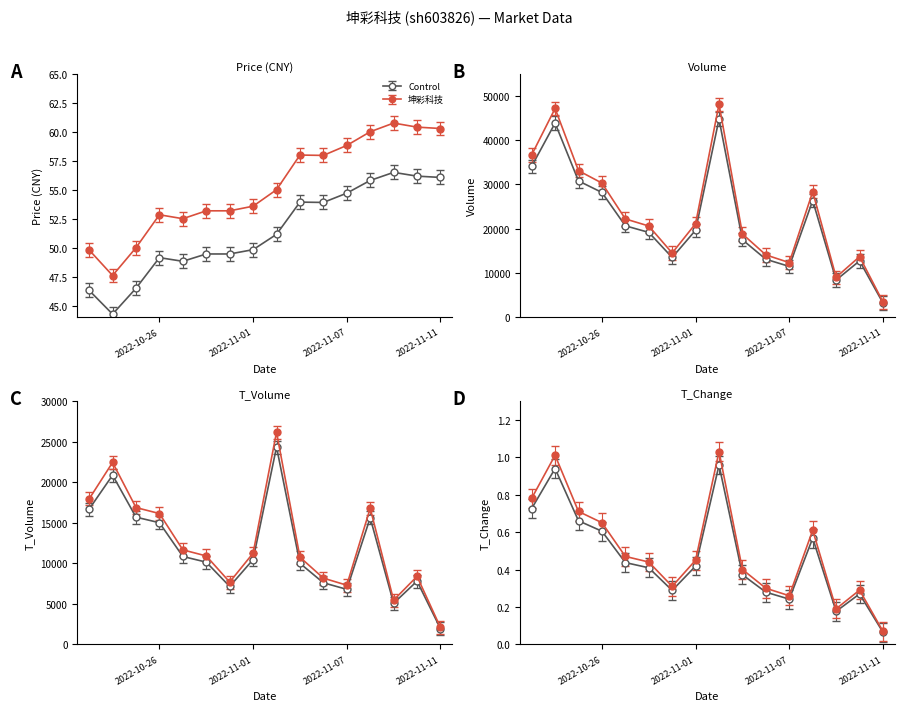

Reading left to right, list all the values displayed in this chart.

price: 2022-10-21=49.8	2022-10-24=47.6	2022-10-25=50.0	2022-10-26=52.8	2022-10-27=52.5	2022-10-28=53.2	2022-10-31=53.2	2022-11-01=53.6	2022-11-02=55.0	2022-11-03=58.0	2022-11-04=58.0	2022-11-07=58.8	2022-11-08=60.0	2022-11-09=60.8	2022-11-10=60.4	2022-11-11=60.3
volume: 2022-10-21=36668.0	2022-10-24=47165.0	2022-10-25=33115.0	2022-10-26=30312.0	2022-10-27=22213.0	2022-10-28=20611.0	2022-10-31=14514.0	2022-11-01=21148.0	2022-11-02=48126.0	2022-11-03=18810.0	2022-11-04=14082.0	2022-11-07=12346.0	2022-11-08=28354.0	2022-11-09=9037.0	2022-11-10=13688.0	2022-11-11=3466.0
t_volume: 2022-10-21=17933.0	2022-10-24=22425.0	2022-10-25=16865.0	2022-10-26=16129.0	2022-10-27=11654.0	2022-10-28=10903.0	2022-10-31=7684.0	2022-11-01=11245.0	2022-11-02=26150.0	2022-11-03=10748.0	2022-11-04=8169.0	2022-11-07=7300.0	2022-11-08=16779.0	2022-11-09=5452.0	2022-11-10=8387.0	2022-11-11=2092.0
t_change: 2022-10-21=0.8	2022-10-24=1.0	2022-10-25=0.7	2022-10-26=0.7	2022-10-27=0.5	2022-10-28=0.4	2022-10-31=0.3	2022-11-01=0.5	2022-11-02=1.0	2022-11-03=0.4	2022-11-04=0.3	2022-11-07=0.3	2022-11-08=0.6	2022-11-09=0.2	2022-11-10=0.3	2022-11-11=0.1